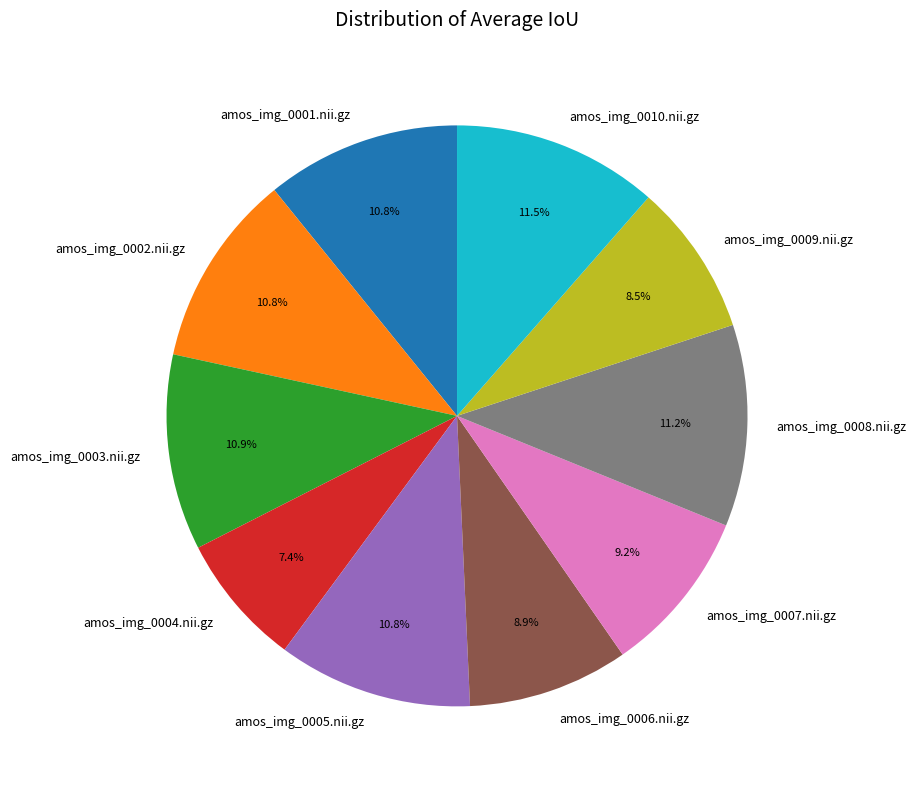

Is there a majority slice in this chart?

No